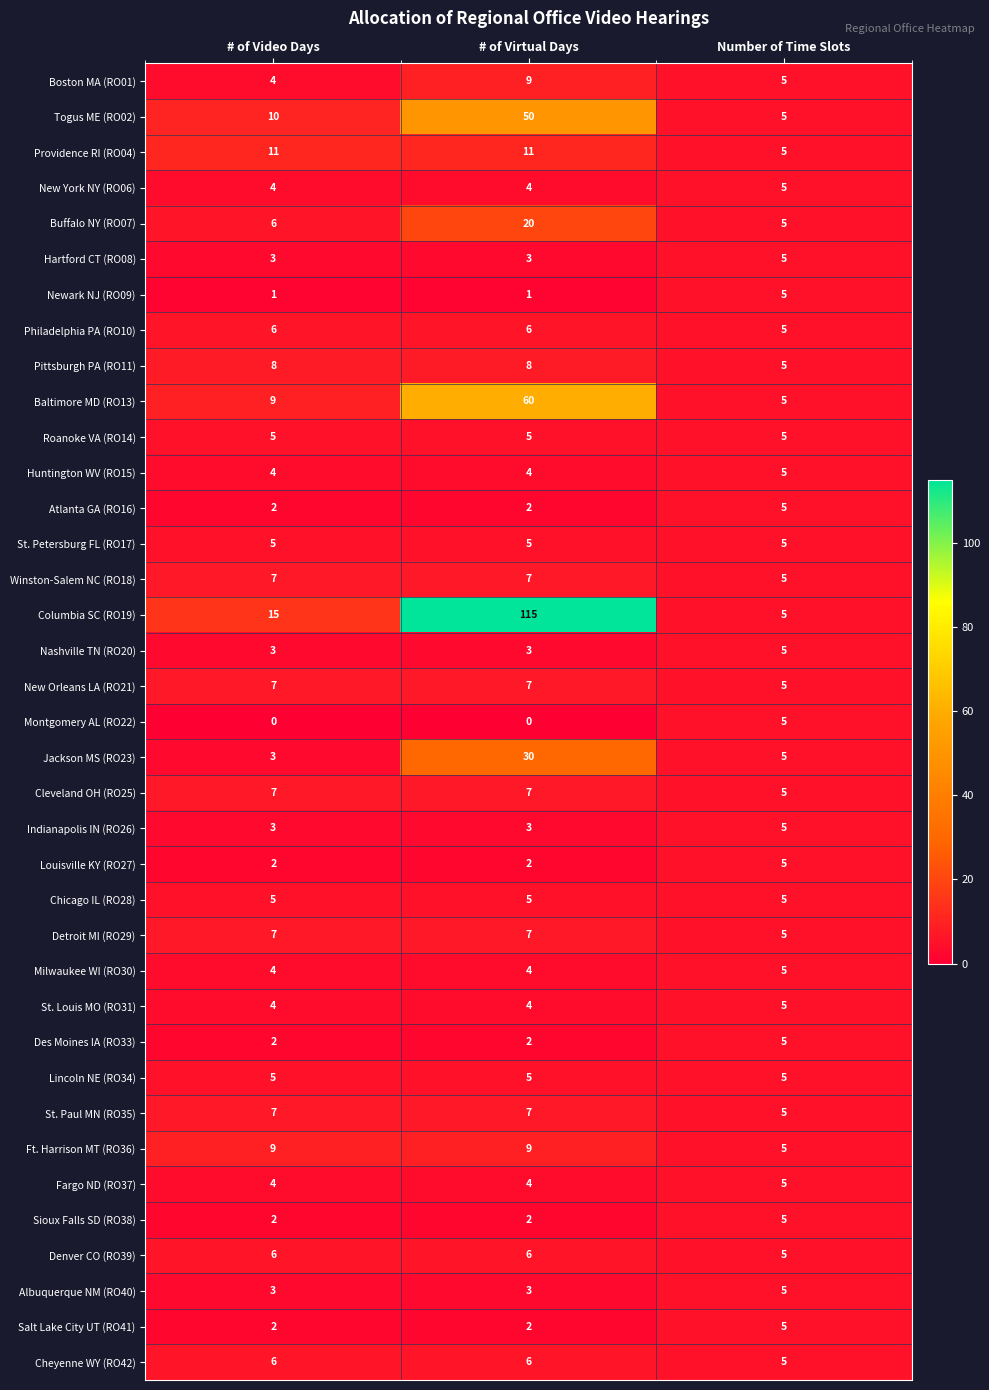

At how many categories does at least one series exceed 16?

1